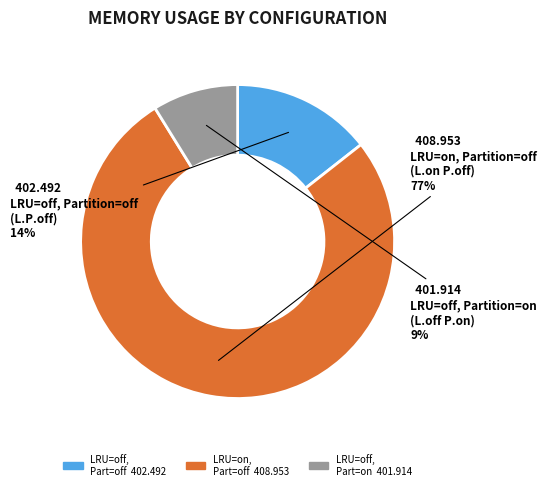

Is there a majority slice in this chart?

Yes